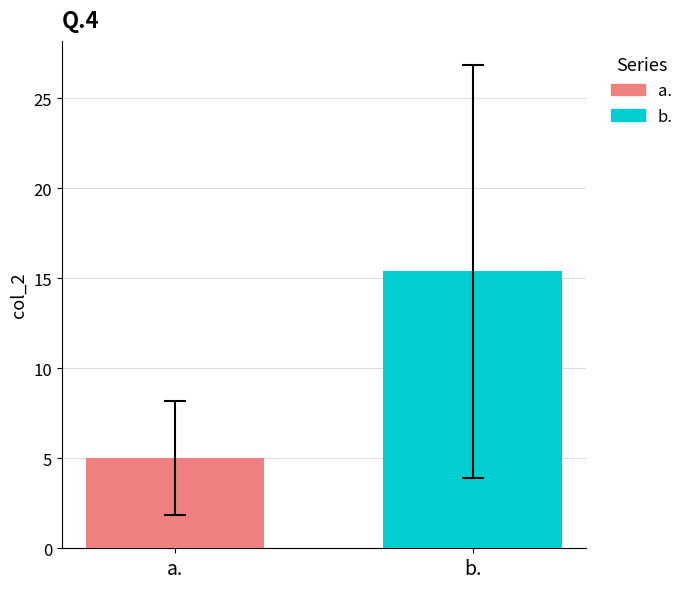

List the series in order of their peak value, lowest first.

a., b.